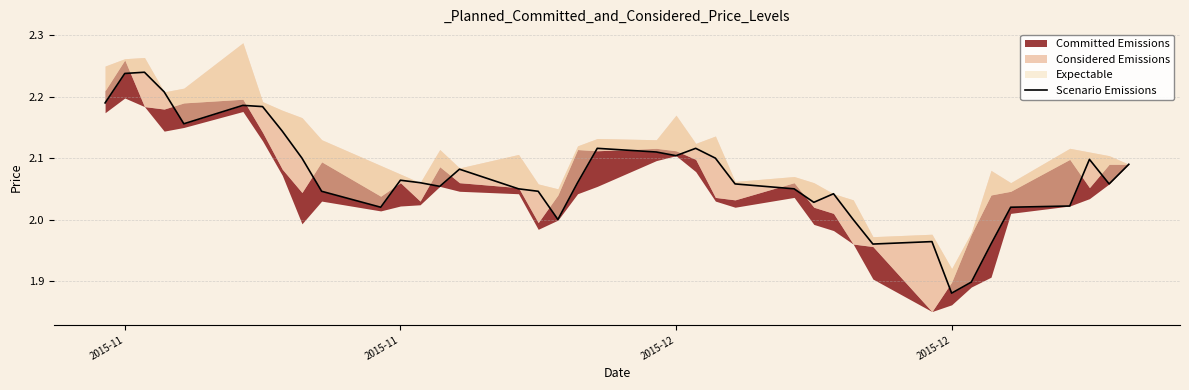

The value at 20 is 3.3. True or false?

False